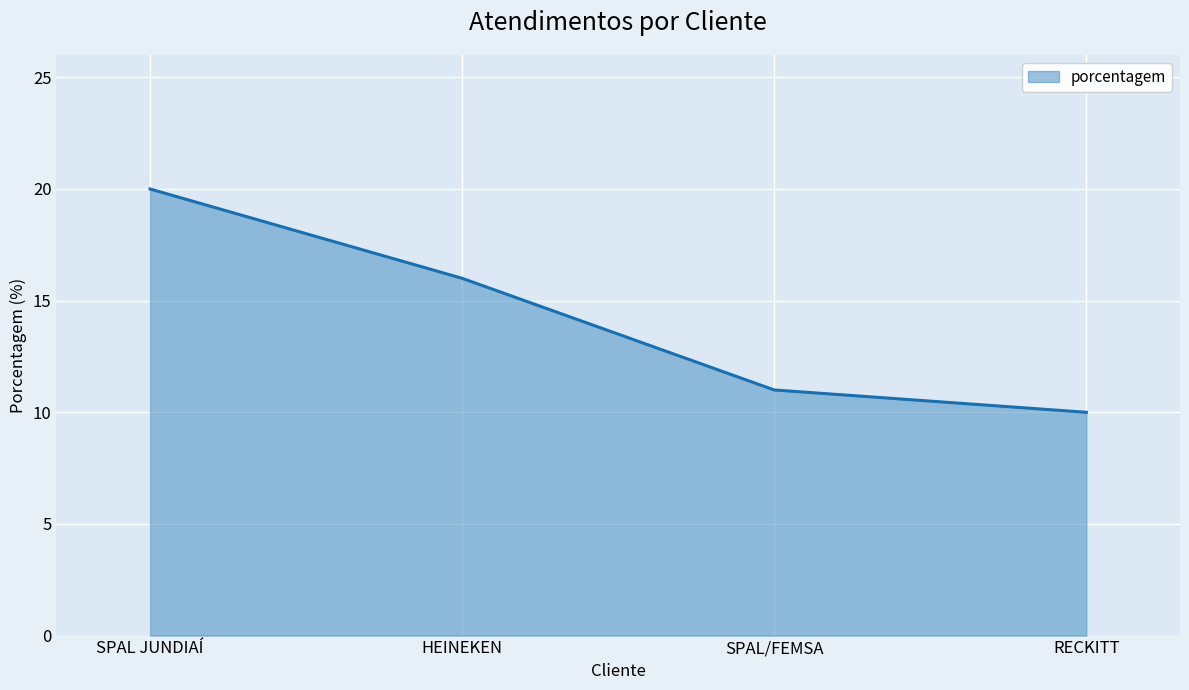

Reading right to left, transcribe all the data shown in this chart.

RECKITT=10	SPAL/FEMSA=11	HEINEKEN=16	SPAL JUNDIAÍ=20